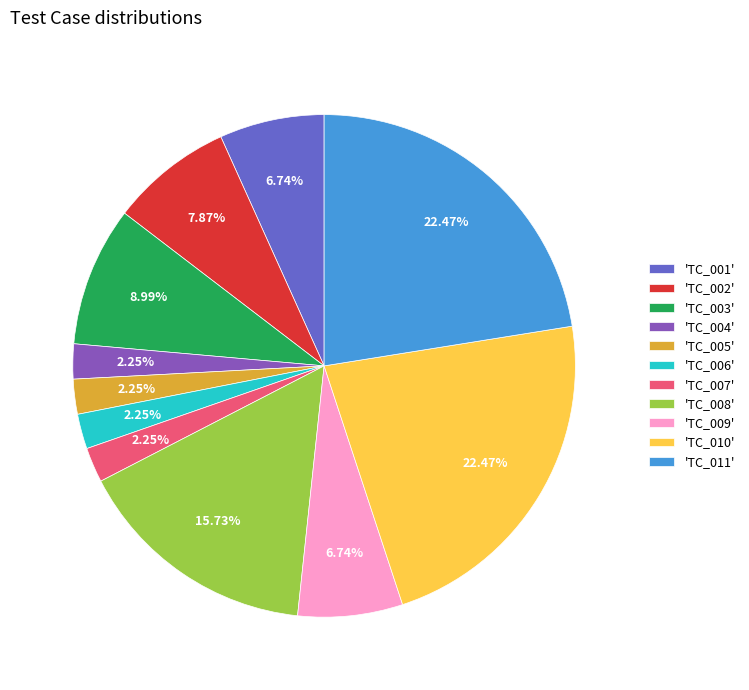

Is there a majority slice in this chart?

No